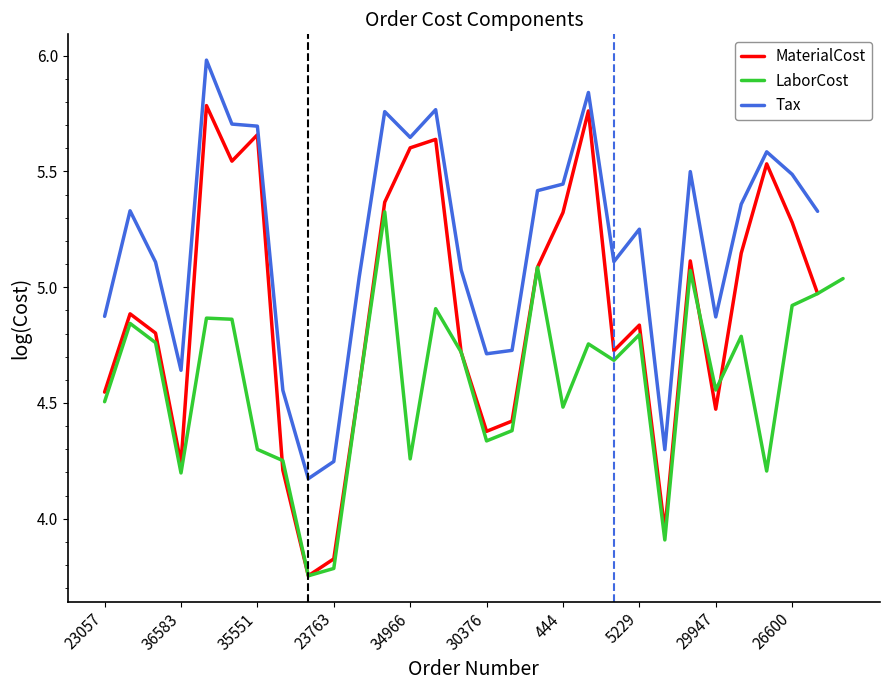

At which category does LaborCost reach its first local valley?

36583